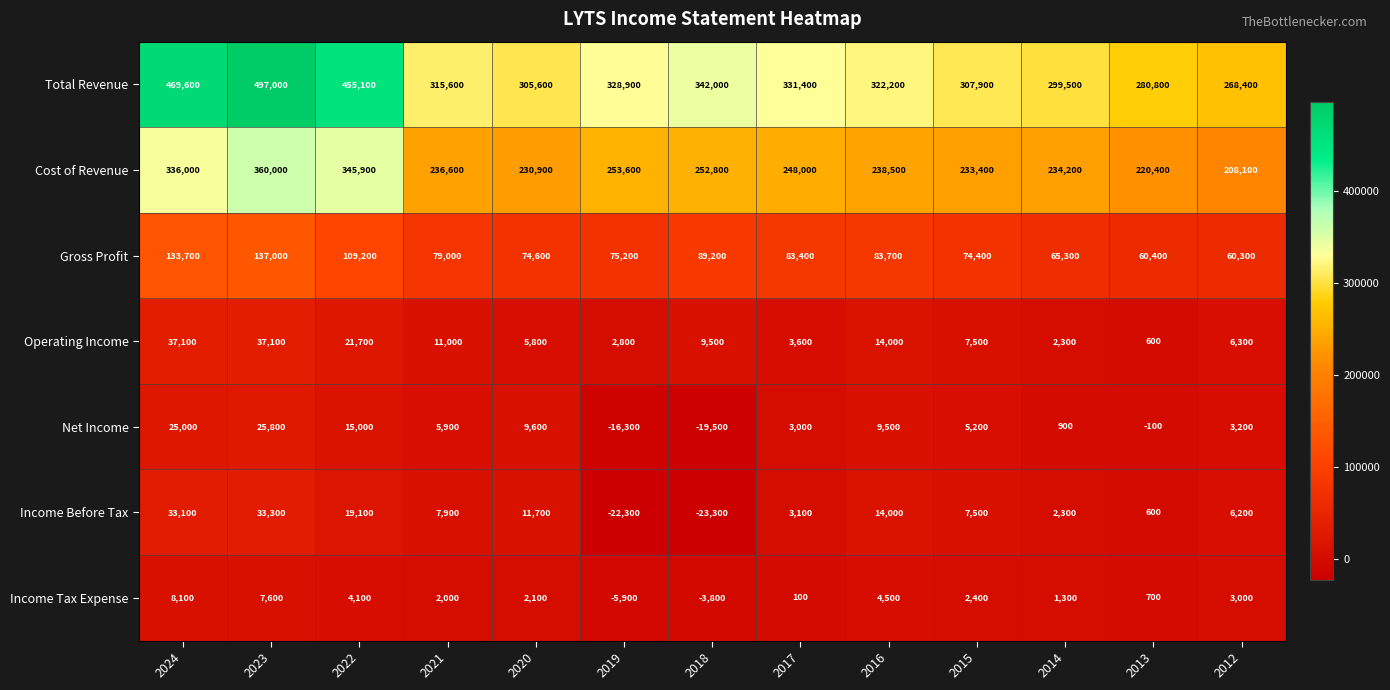

True or false: Total Revenue has a value of 268400 at 2012.

True